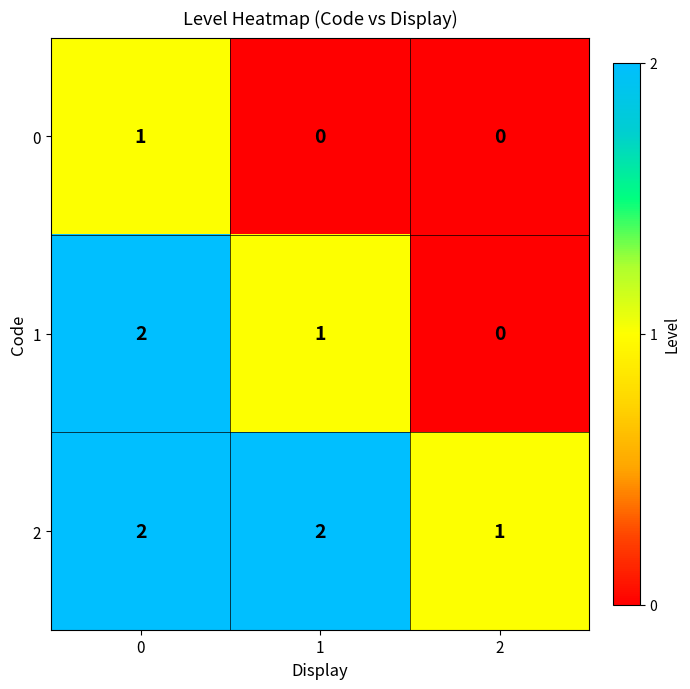

How many 1 values are between 0 and 2?

3